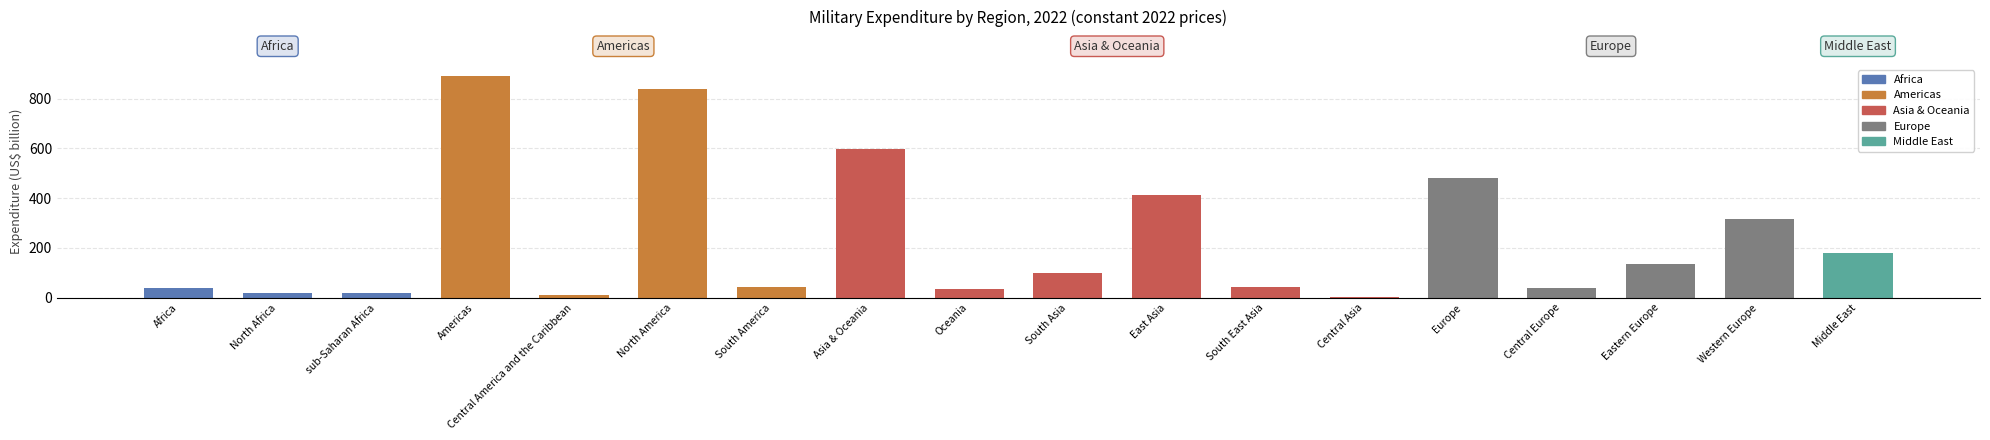

Read the value at Central Europe.

39.5